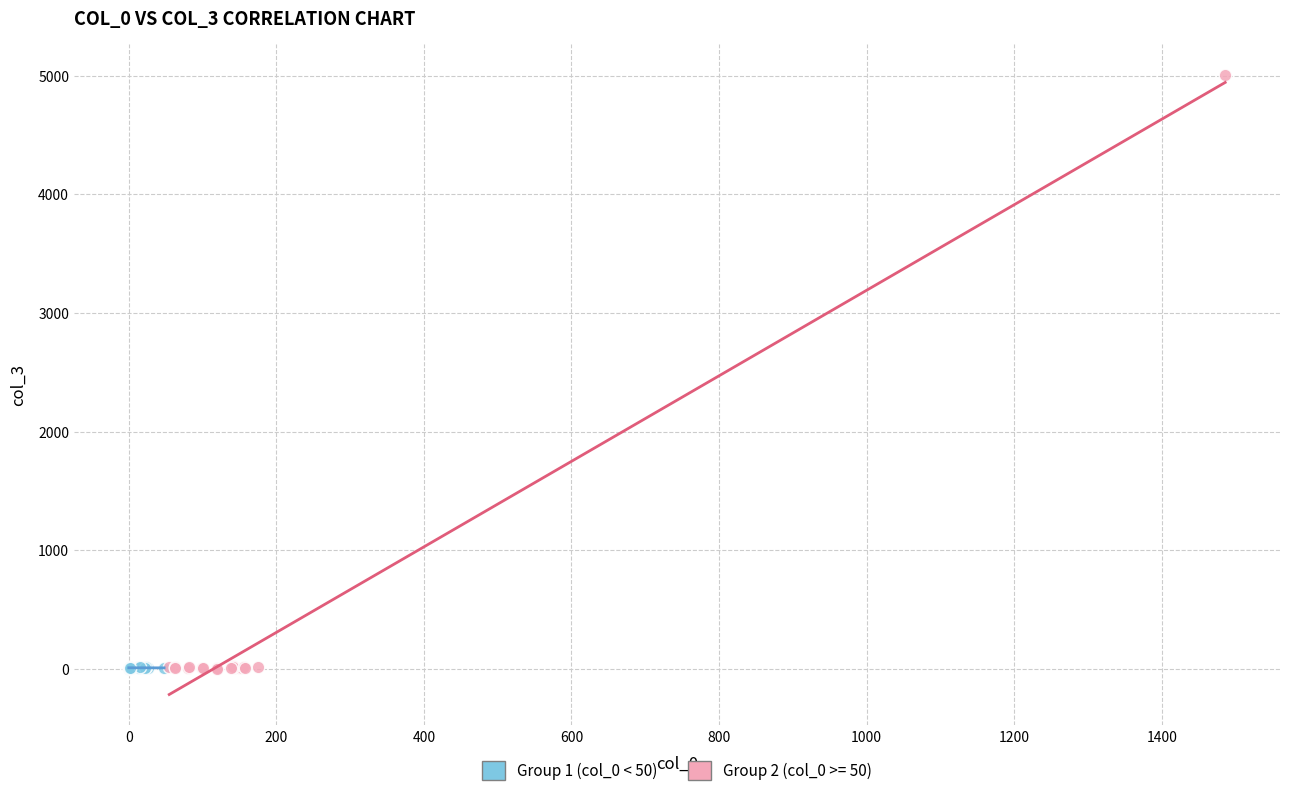

Which series has the largest Y range (max minus min)?

Group 2 (col_0 >= 50)